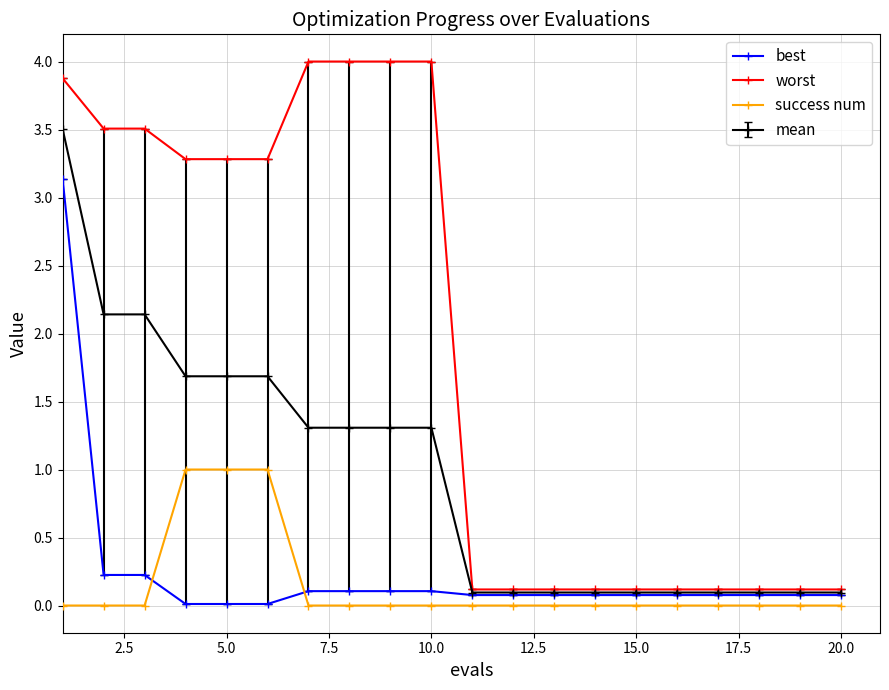

List the series in order of their peak value, lowest first.

success num, best, mean, worst